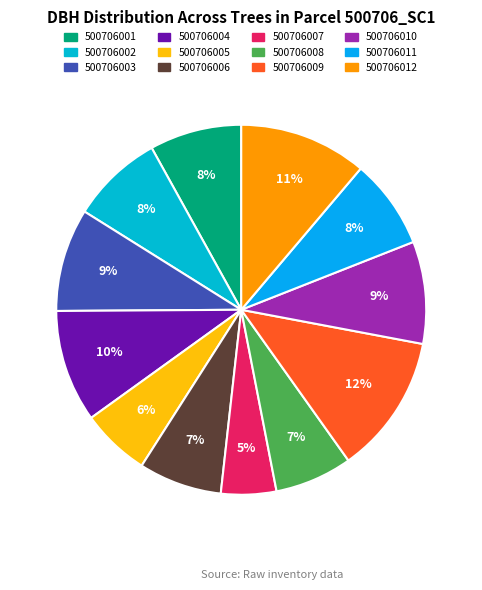

What portion of the pie excludes 500706004?

90.2%